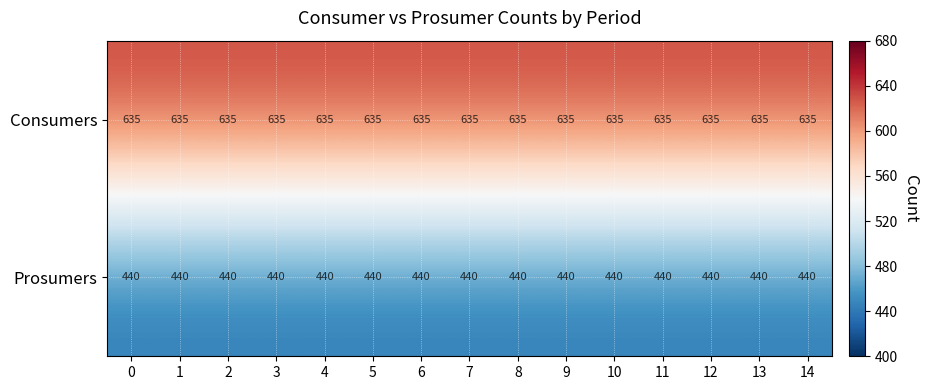

At 0, list the series in order from smallest to largest.

Prosumers, Consumers